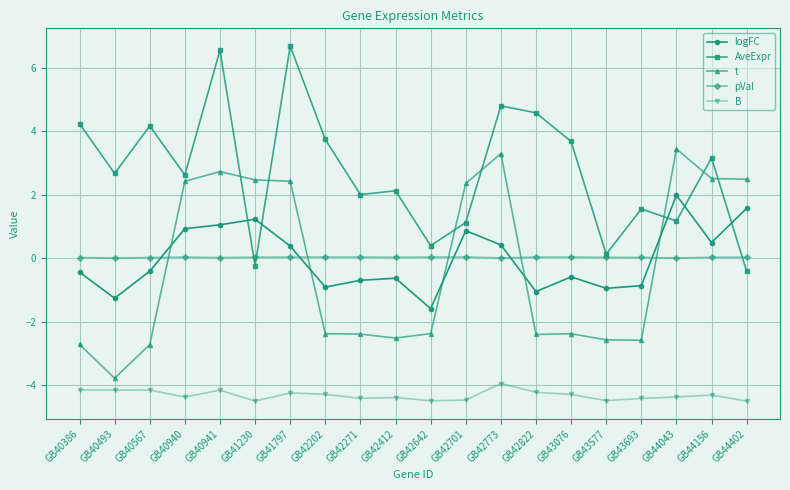

What is the difference between the maximum and minimum values in the AveExpr series?

7.1